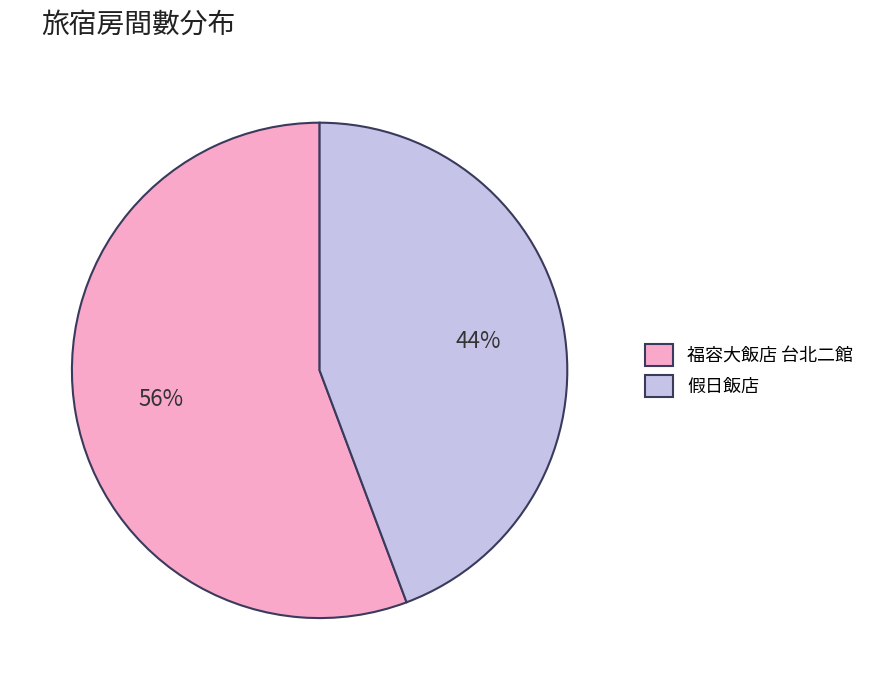

Is it true that 假日飯店 is 38% of the pie?

False